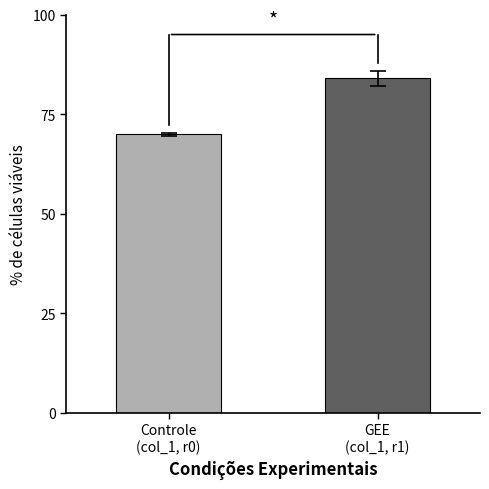

Which has a higher value, Controle
(col_1, r0) or GEE
(col_1, r1)?

GEE
(col_1, r1)